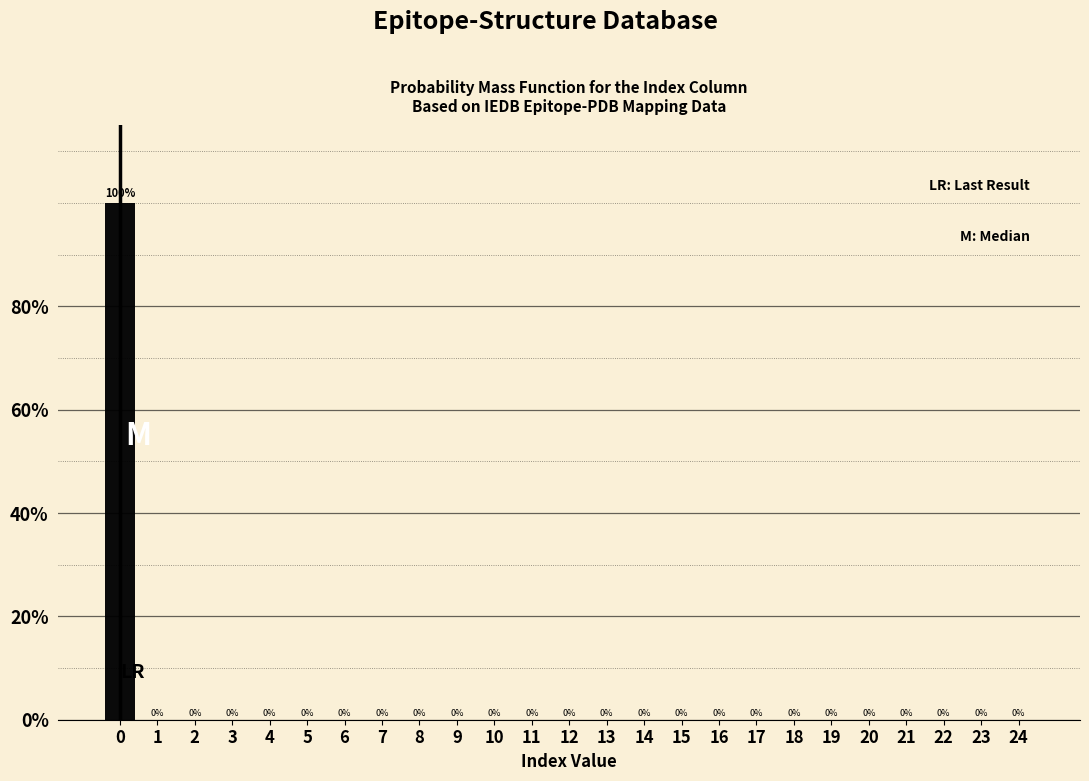

Reading left to right, transcribe all the data shown in this chart.

0=100	1=0	2=0	3=0	4=0	5=0	6=0	7=0	8=0	9=0	10=0	11=0	12=0	13=0	14=0	15=0	16=0	17=0	18=0	19=0	20=0	21=0	22=0	23=0	24=0